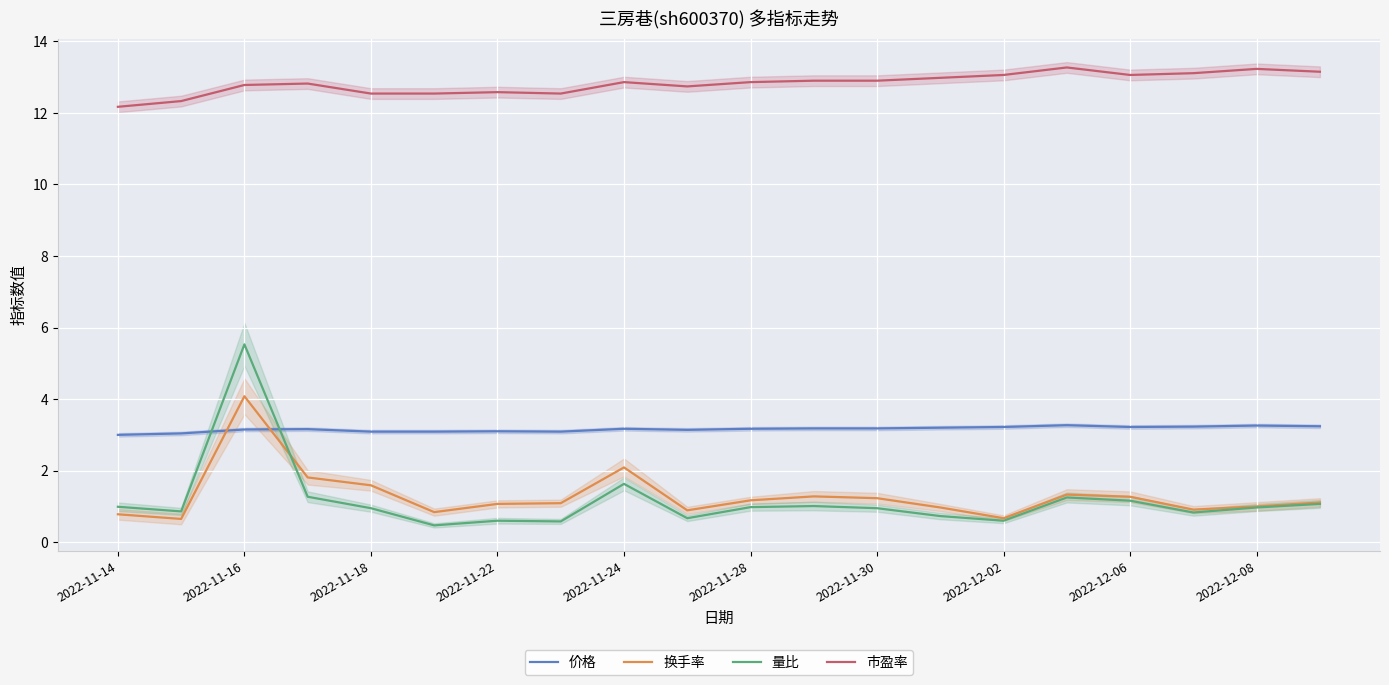

What is the highest value of the 换手率 series?

4.1